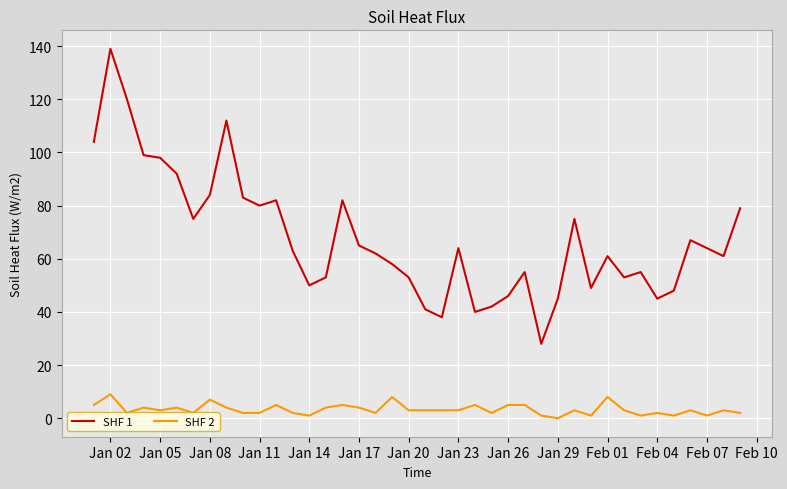

Which series has the largest range (max minus min)?

SHF 1